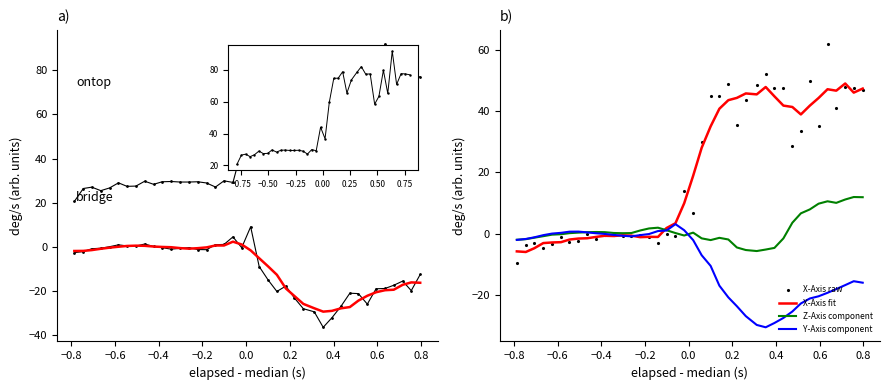

Read the X_Axis value at 4.

26.7